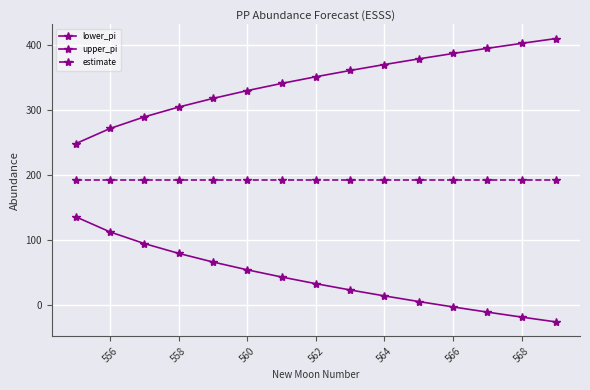

True or false: lower_pi and upper_pi intersect in this chart.

False